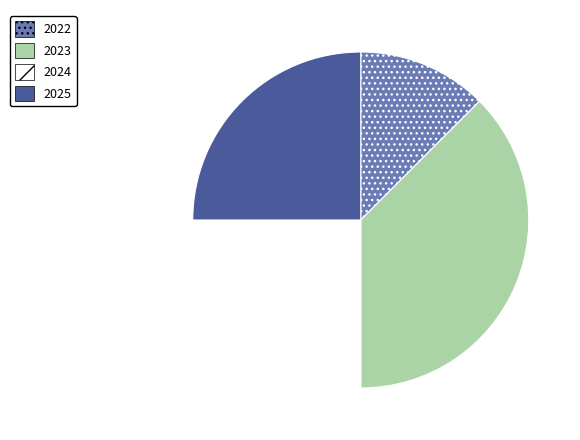

Is 2023 the majority of the pie?

No